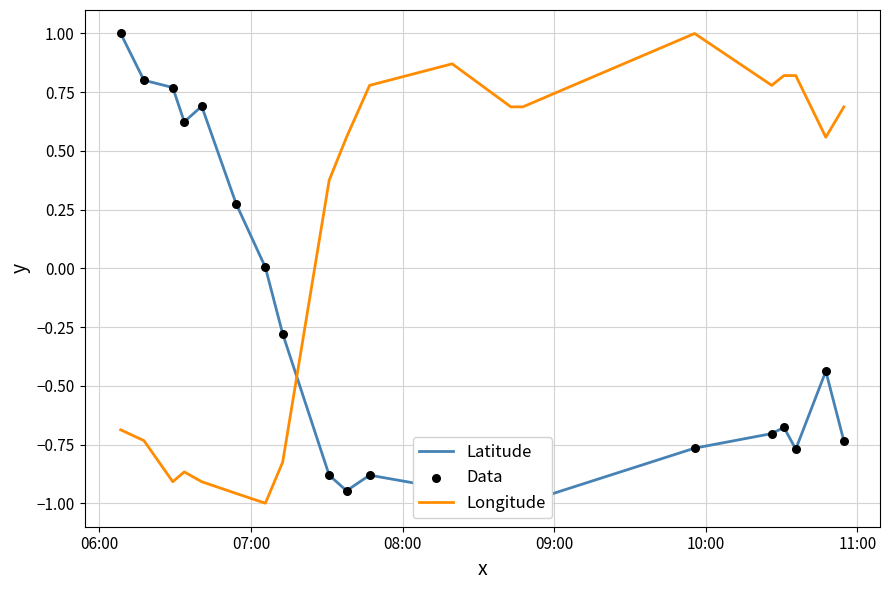

What is the highest value of the Longitude series?

1.0